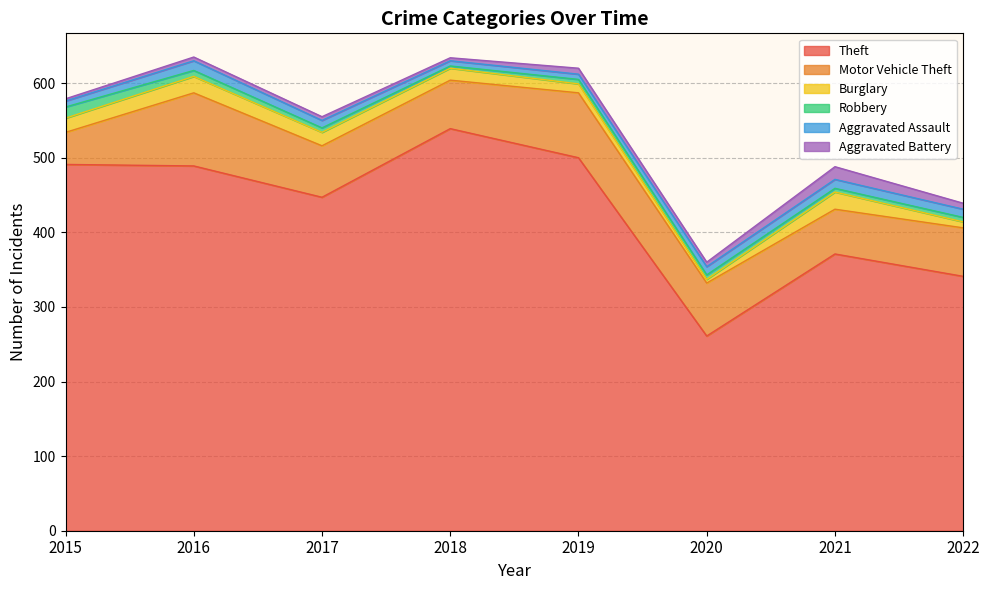

How many categories are shown in the chart?

8